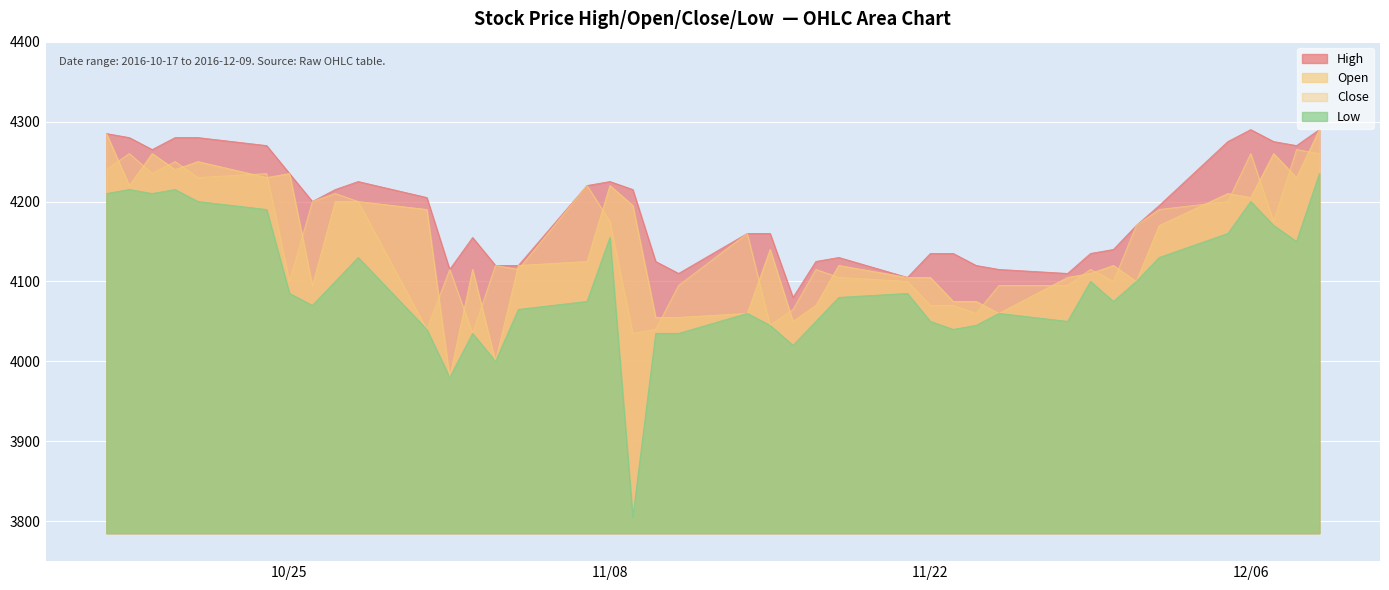

At how many categories does at least one series exceed 4208?

17